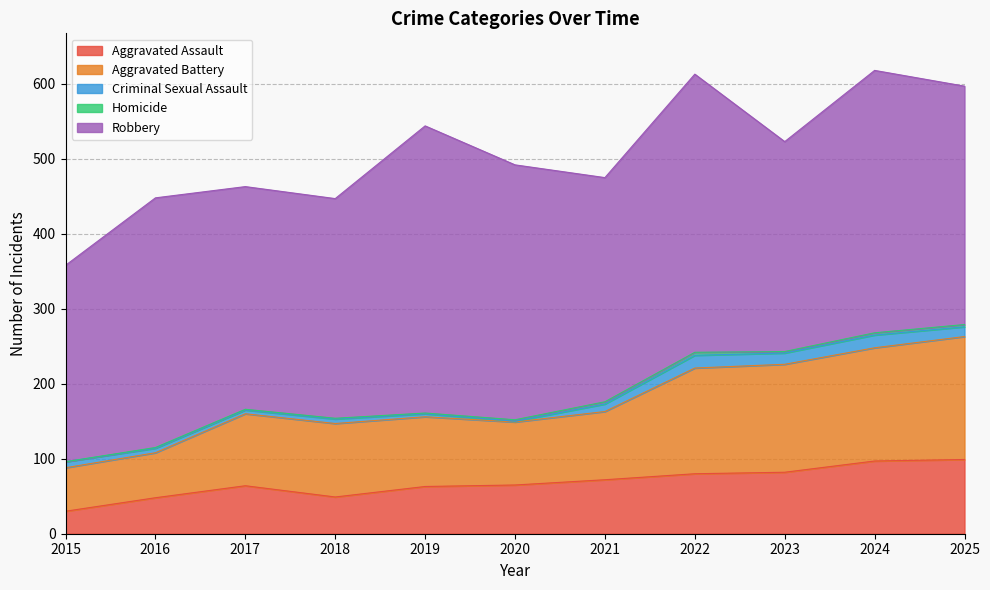

What is the sum of all Aggravated Battery values?

1180